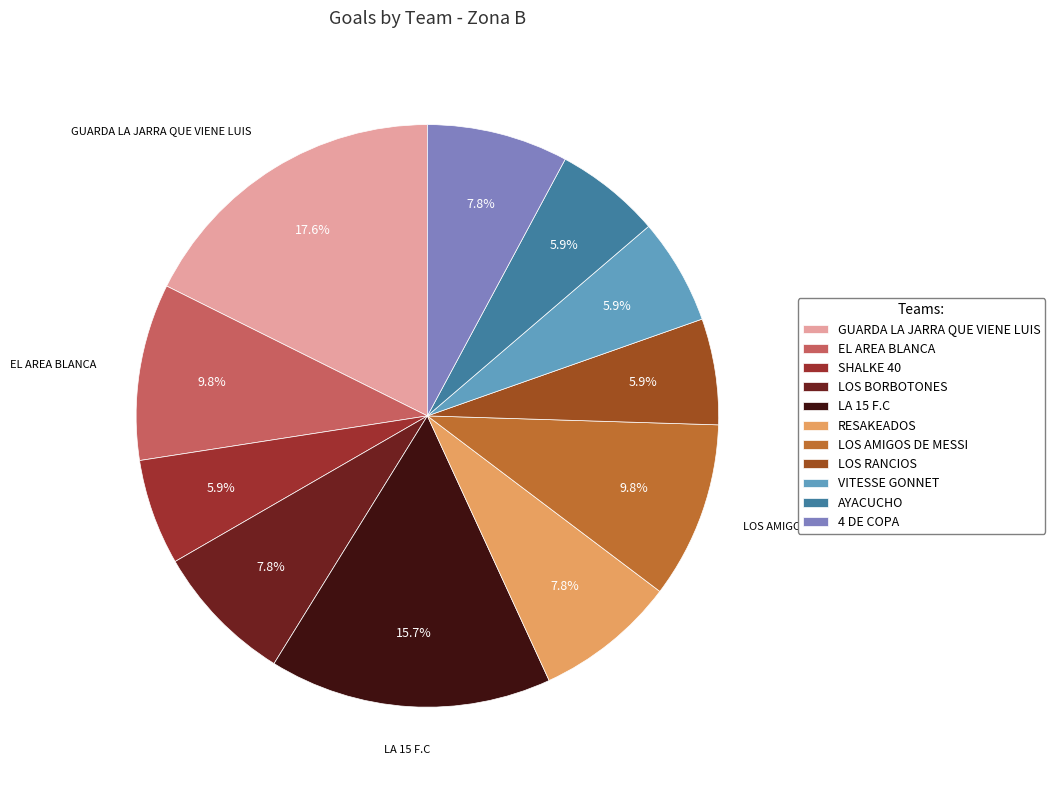

Which category has the biggest portion of the pie?

GUARDA LA JARRA QUE VIENE LUIS